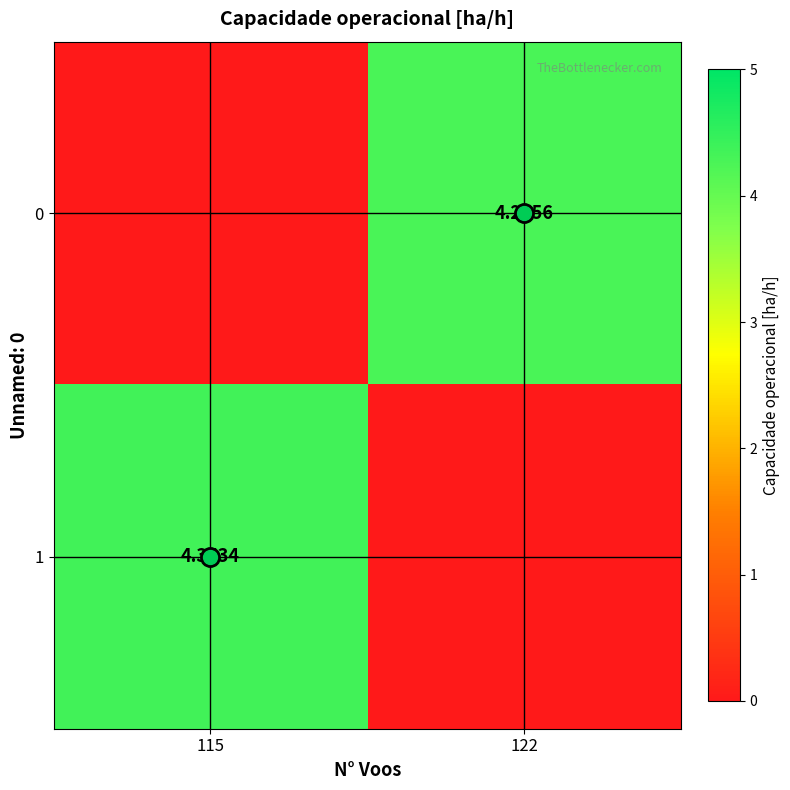

Rank the categories by 0 value from lowest to highest.

115, 122